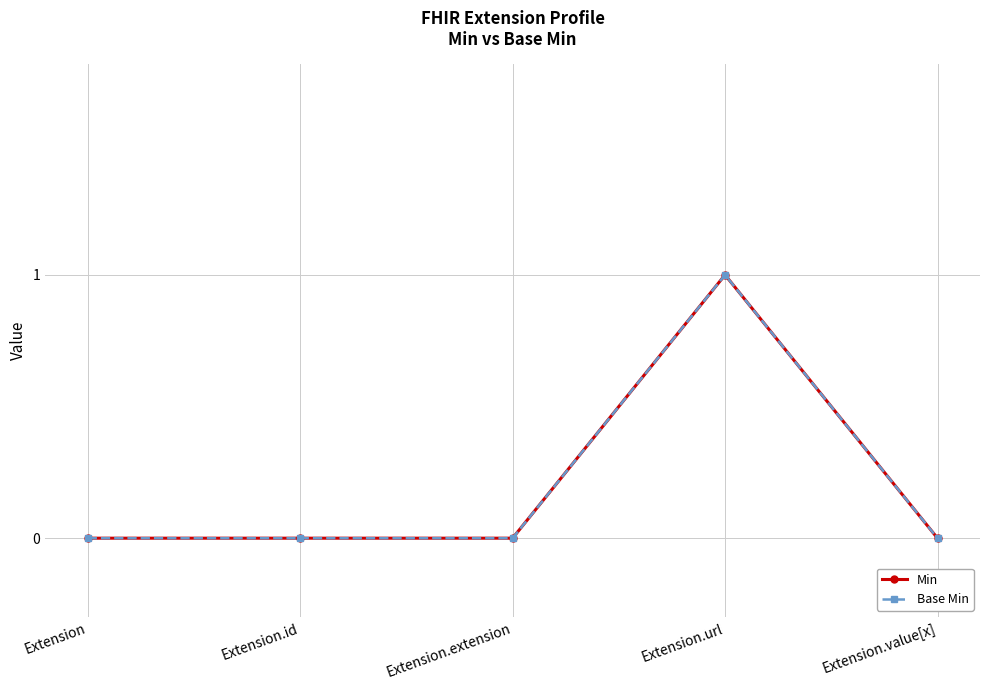

True or false: Min and Base Min intersect in this chart.

False